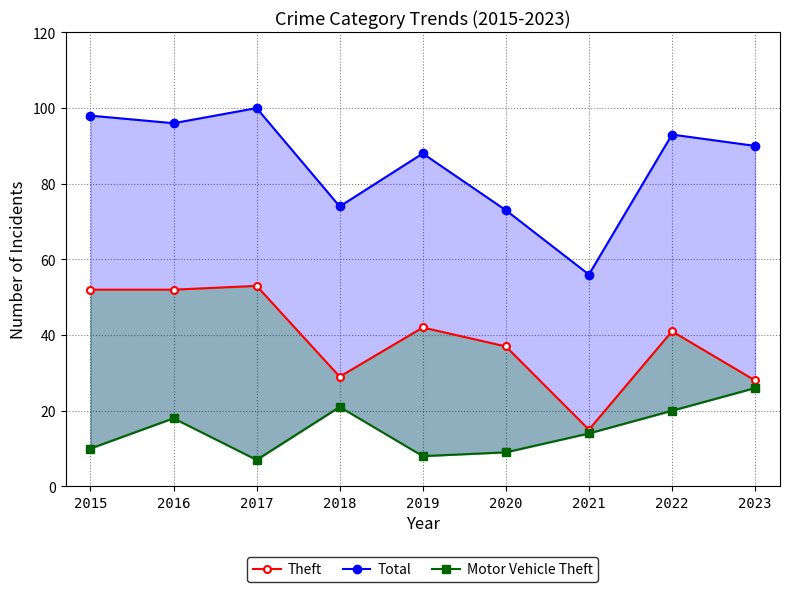

Reading left to right, what are all the values shown in this chart?

Theft: 2015=52	2016=52	2017=53	2018=29	2019=42	2020=37	2021=15	2022=41	2023=28
Total: 2015=98	2016=96	2017=100	2018=74	2019=88	2020=73	2021=56	2022=93	2023=90
Motor Vehicle Theft: 2015=10	2016=18	2017=7	2018=21	2019=8	2020=9	2021=14	2022=20	2023=26